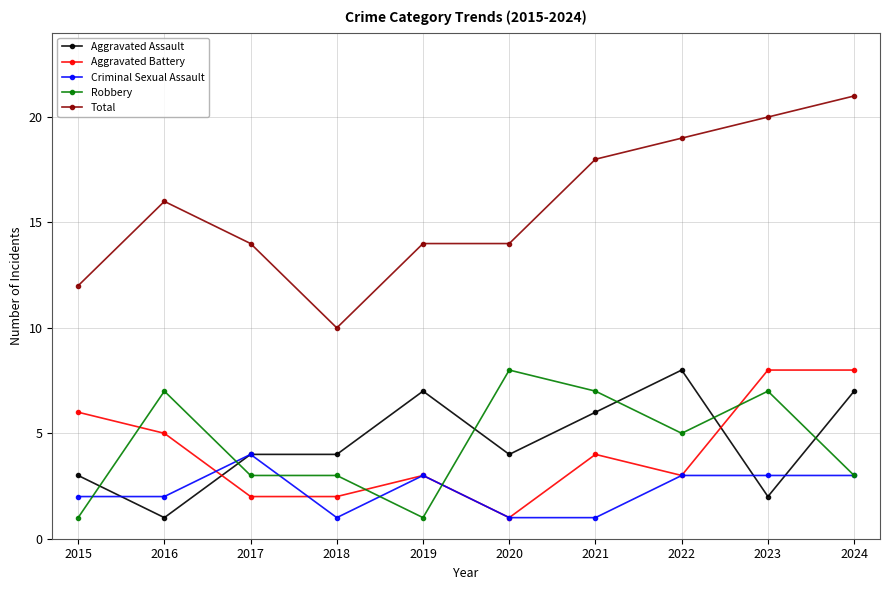

Where is the first local maximum for Total?

2016